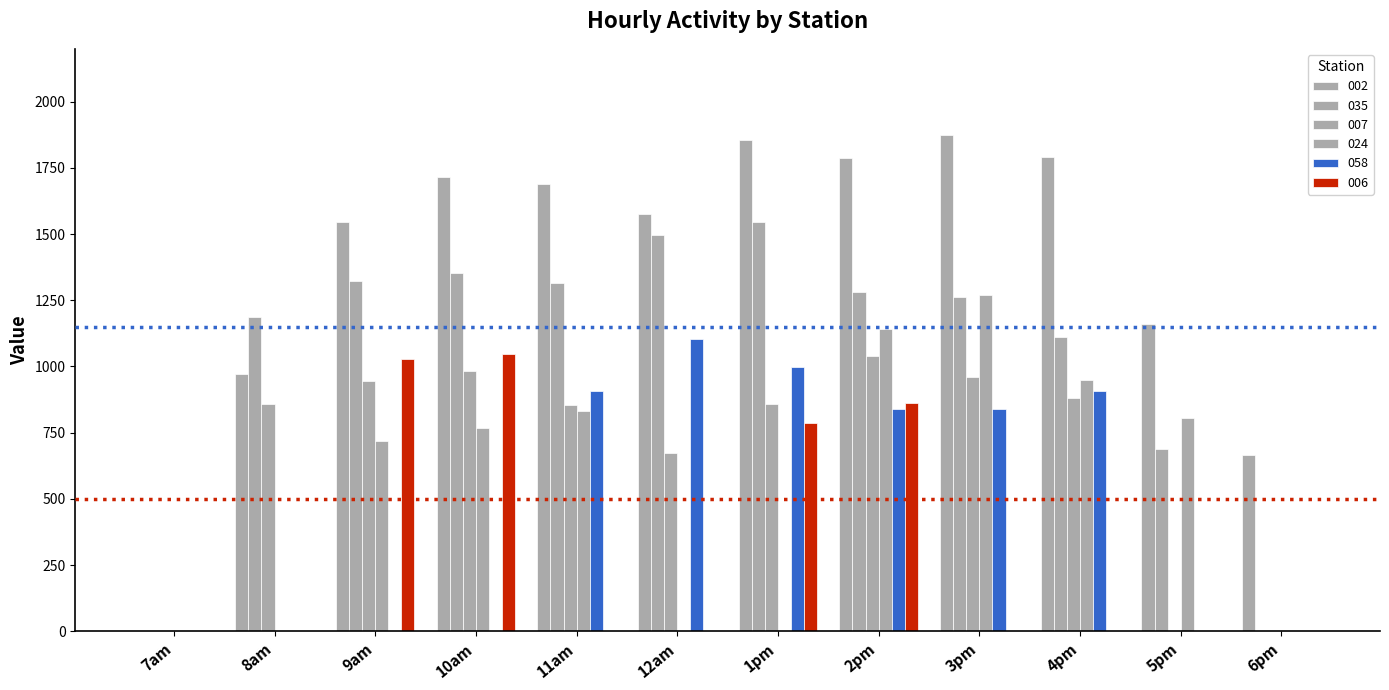

Reading left to right, list all the values displayed in this chart.

002: 0.0	972.8	1545.6	1714.8	1688.1	1577.0	1853.8	1788.9	1873.1	1792.8	1160.0	665.6
035: 0.0	1185.9	1324.7	1354.4	1315.0	1496.6	1546.4	1280.6	1263.7	1112.7	689.4	0.0
007: 0.0	858.2	946.1	981.3	856.0	673.1	859.3	1040.6	959.0	881.3	0.0	0.0
024: 0.0	0.0	719.6	768.6	831.7	0.0	0.0	1143.0	1268.7	950.4	804.1	0.0
058: 0.0	0.0	0.0	0.0	905.9	1104.7	999.5	838.5	838.5	906.6	0.0	0.0
006: 0.0	0.0	1029.8	1048.1	0.0	0.0	786.5	861.6	0.0	0.0	0.0	0.0